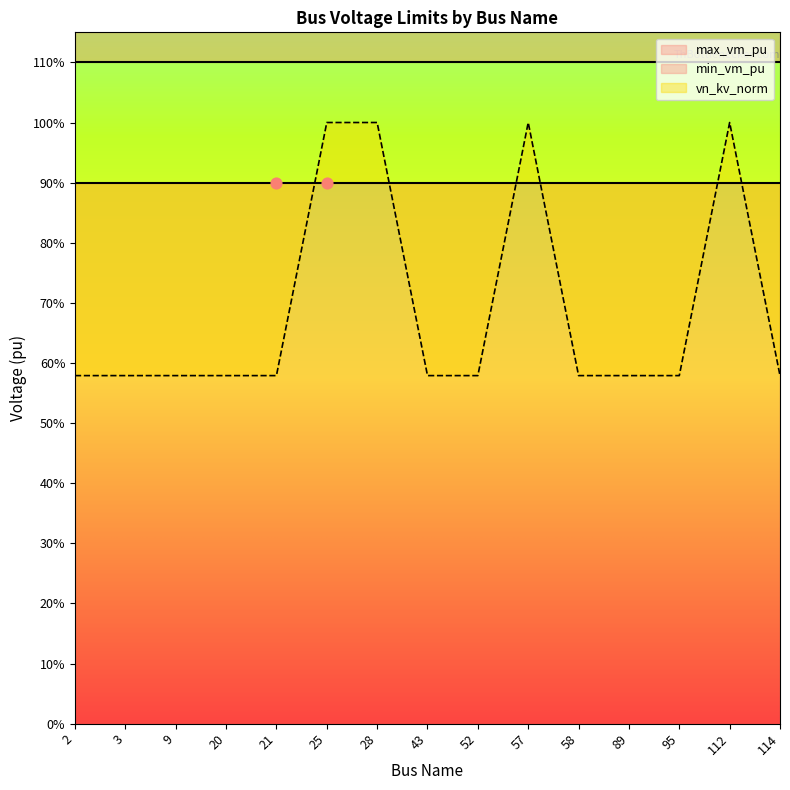

Is the value of vn_kv_norm at 3 greater than the value of max_vm_pu at 25?

No